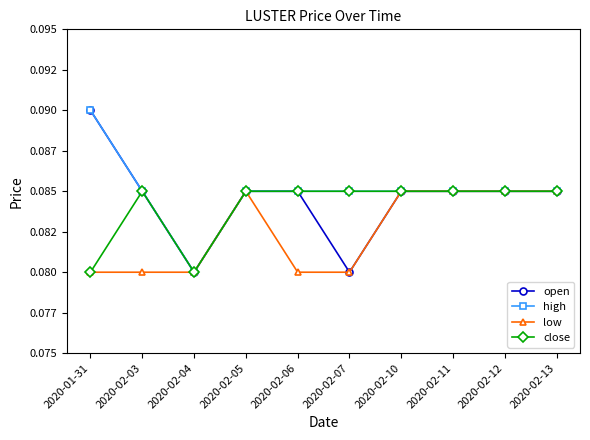

Reading right to left, extract all data points from this chart.

open: 0.1	0.1	0.1	0.1	0.1	0.1	0.1	0.1	0.1	0.1
high: 0.1	0.1	0.1	0.1	0.1	0.1	0.1	0.1	0.1	0.1
low: 0.1	0.1	0.1	0.1	0.1	0.1	0.1	0.1	0.1	0.1
close: 0.1	0.1	0.1	0.1	0.1	0.1	0.1	0.1	0.1	0.1